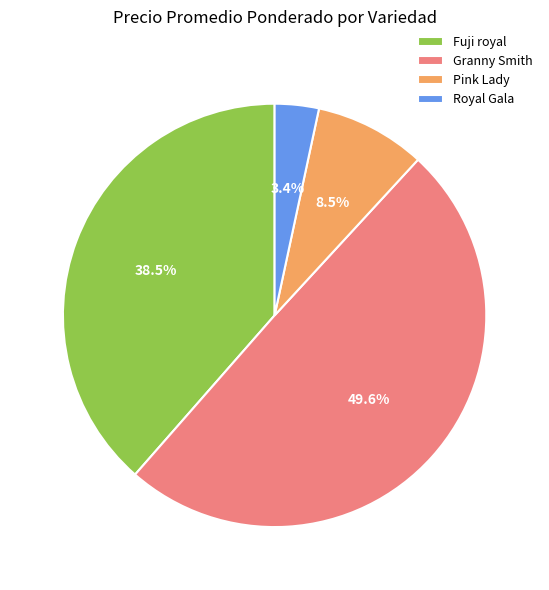

Does Granny Smith account for over 50% of the chart?

No